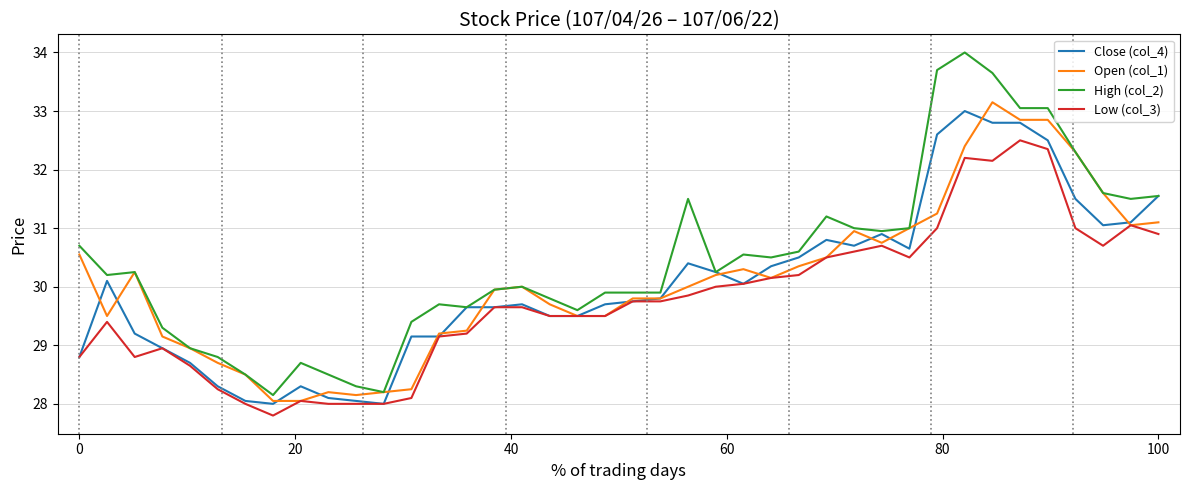

Which series has the largest total across all categories?

High (col_2)